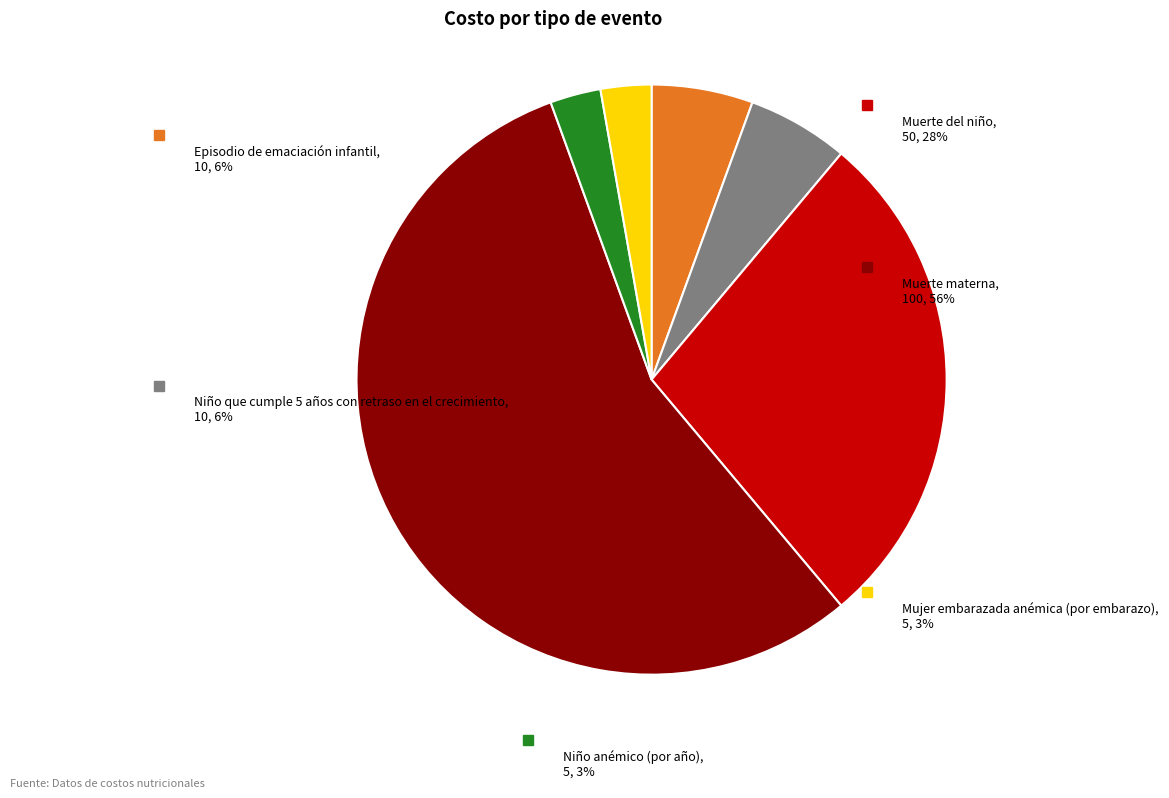

How many segments does this pie chart have?

6